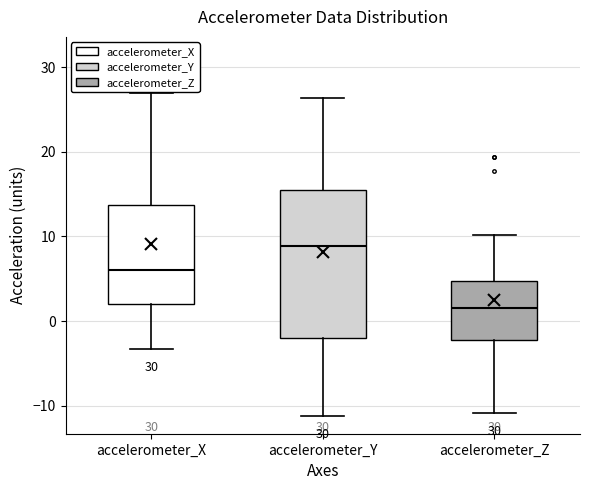

Where does the median line of the box for accelerometer_X sit on the y-axis? The values are not printed on the chart, so give them approximately, as read against the axis.

6